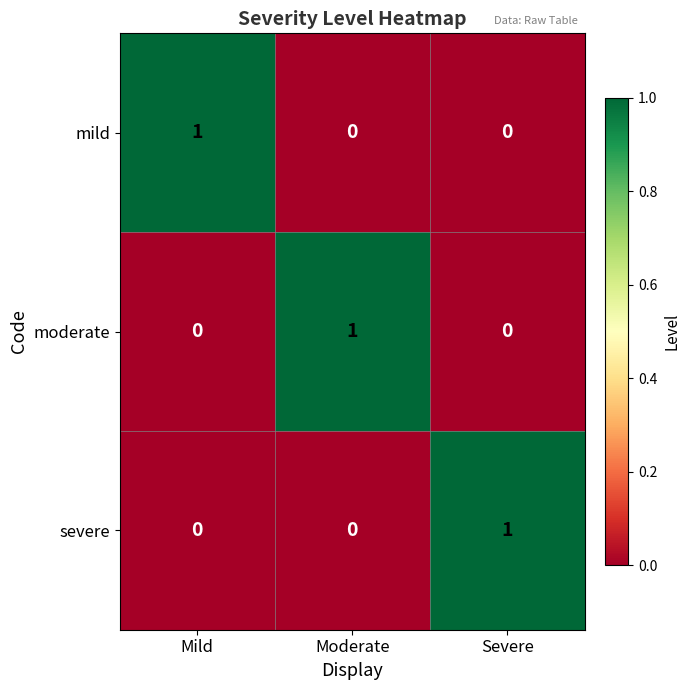

At which label does mild reach its peak?

Mild